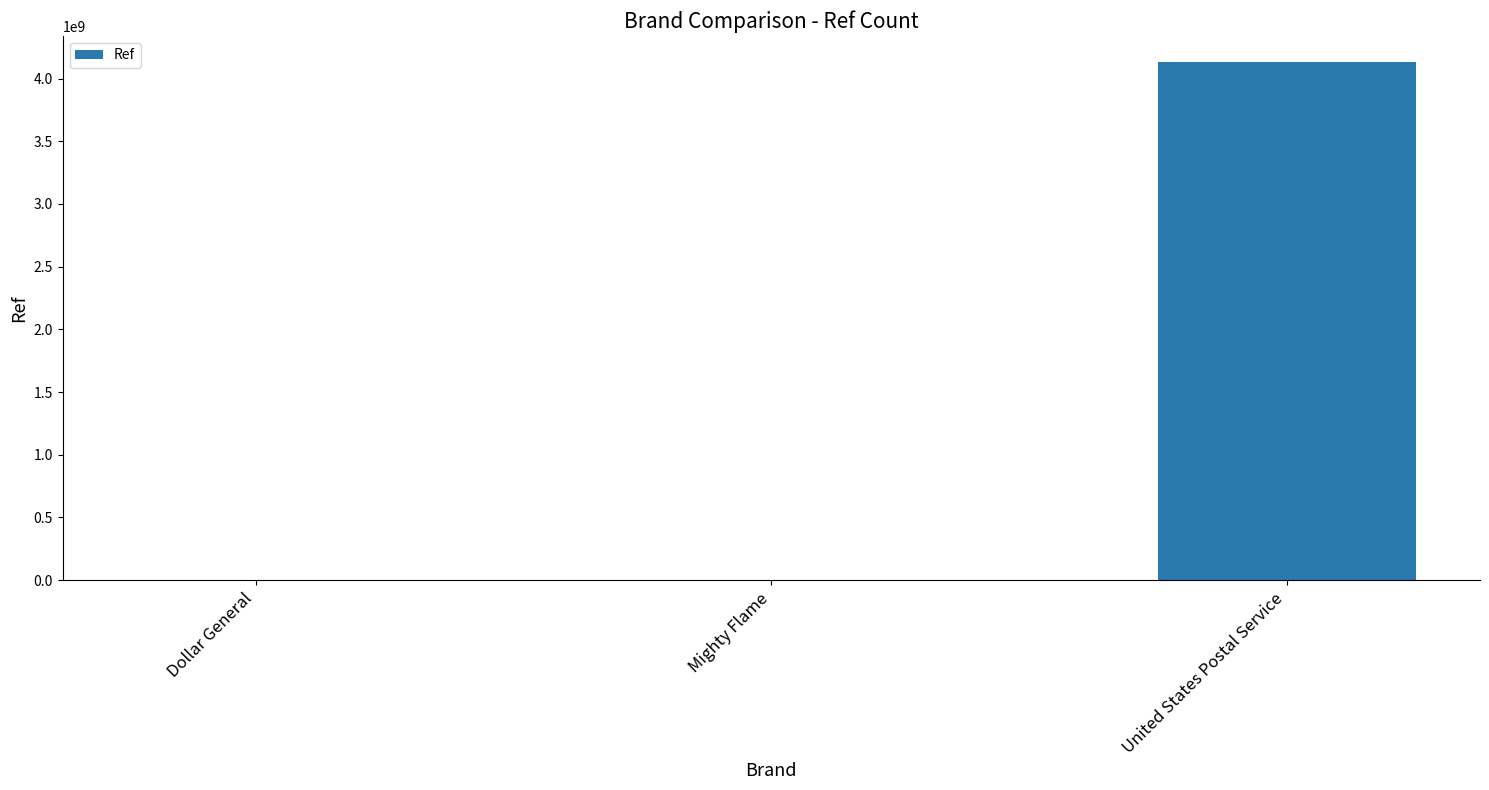

Where is the data nearest to the value 2066451545?

Dollar General